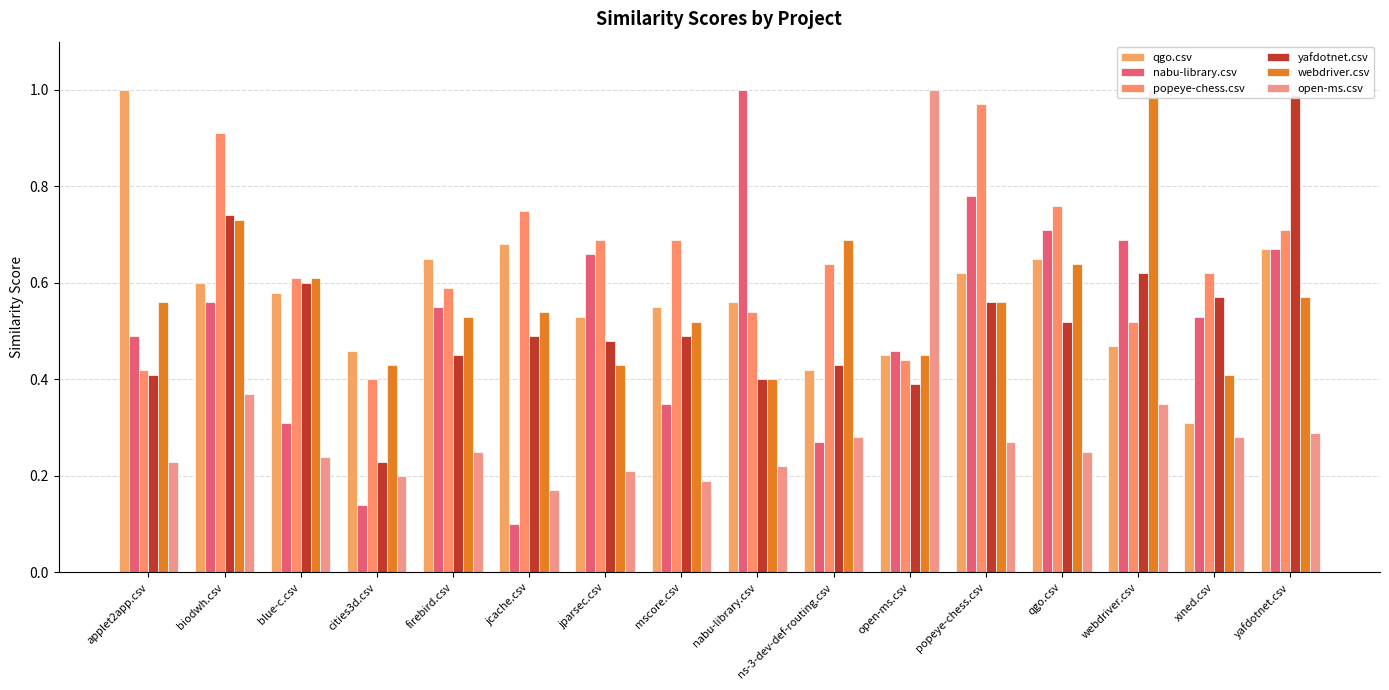

True or false: webdriver.csv has a value of 0.4 at jparsec.csv.

True